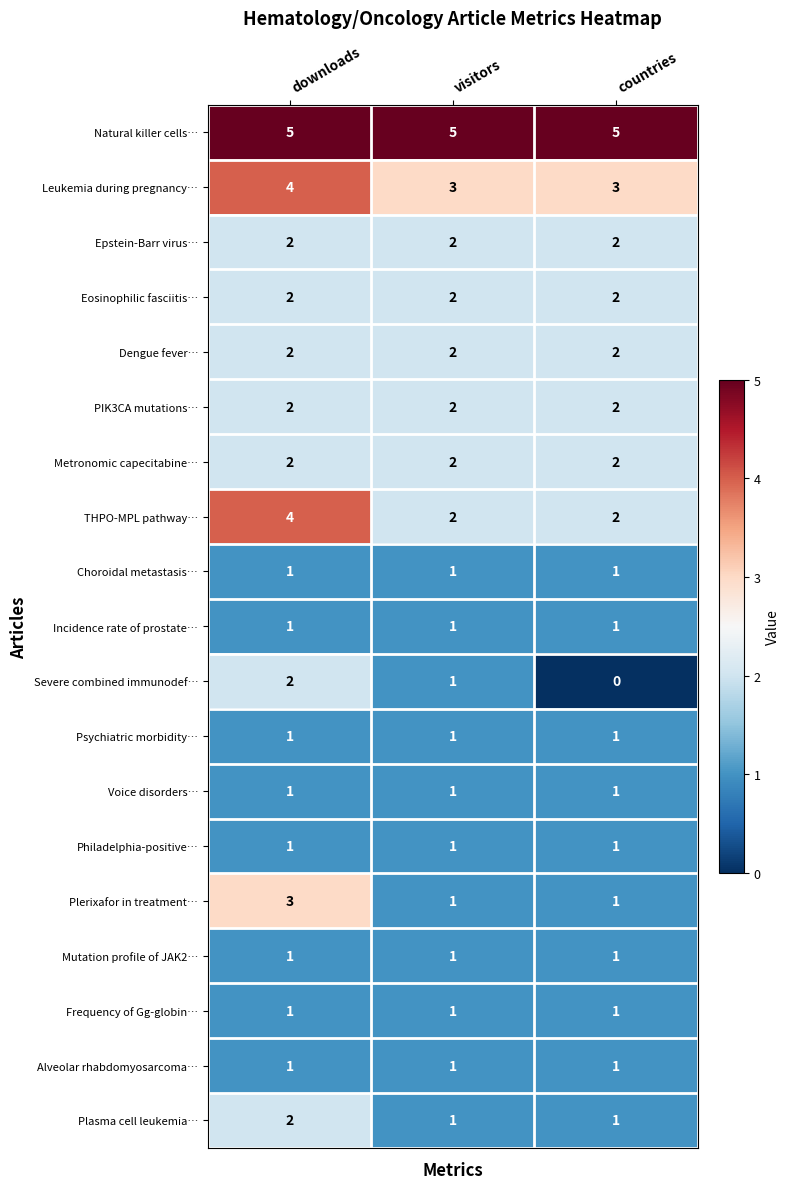

How many series are shown in this chart?

19